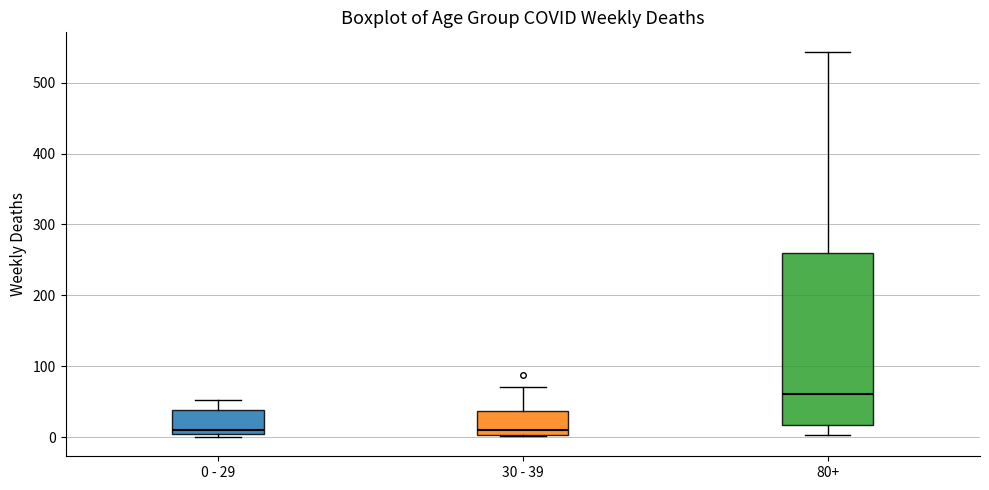

Where is the upper edge of the box for 0 - 29 on the y-axis? The values are not printed on the chart, so give them approximately, as read against the axis.

40